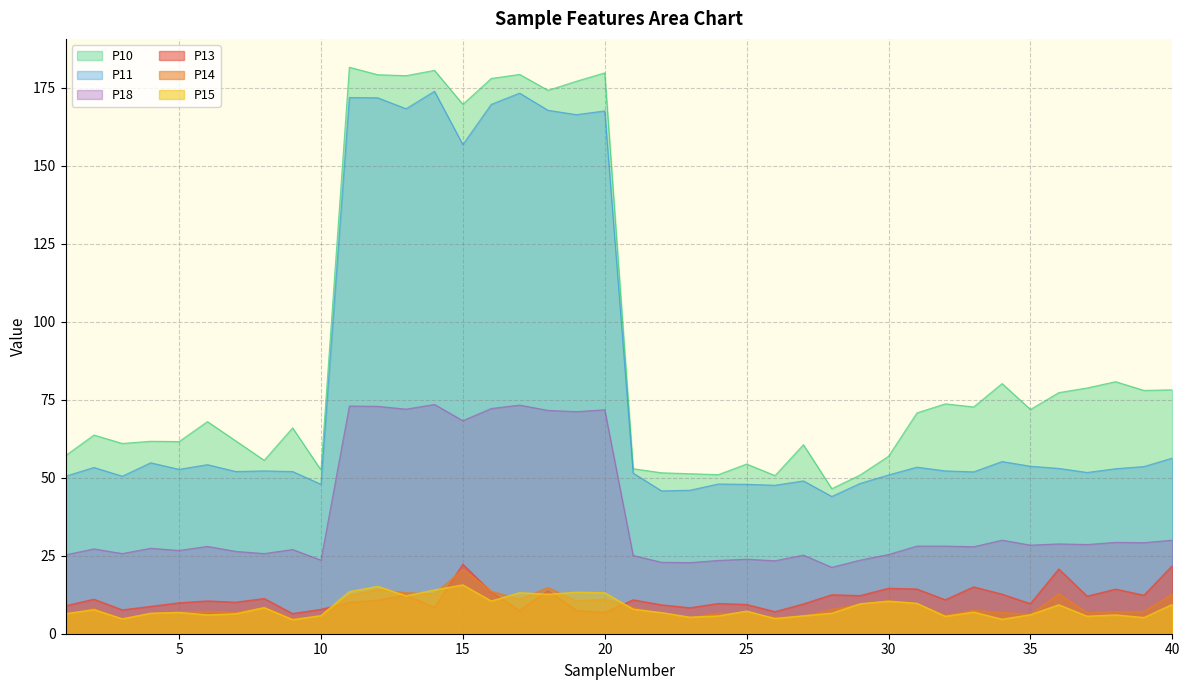

Is it true that P10 equals 70.8 at 31?

True